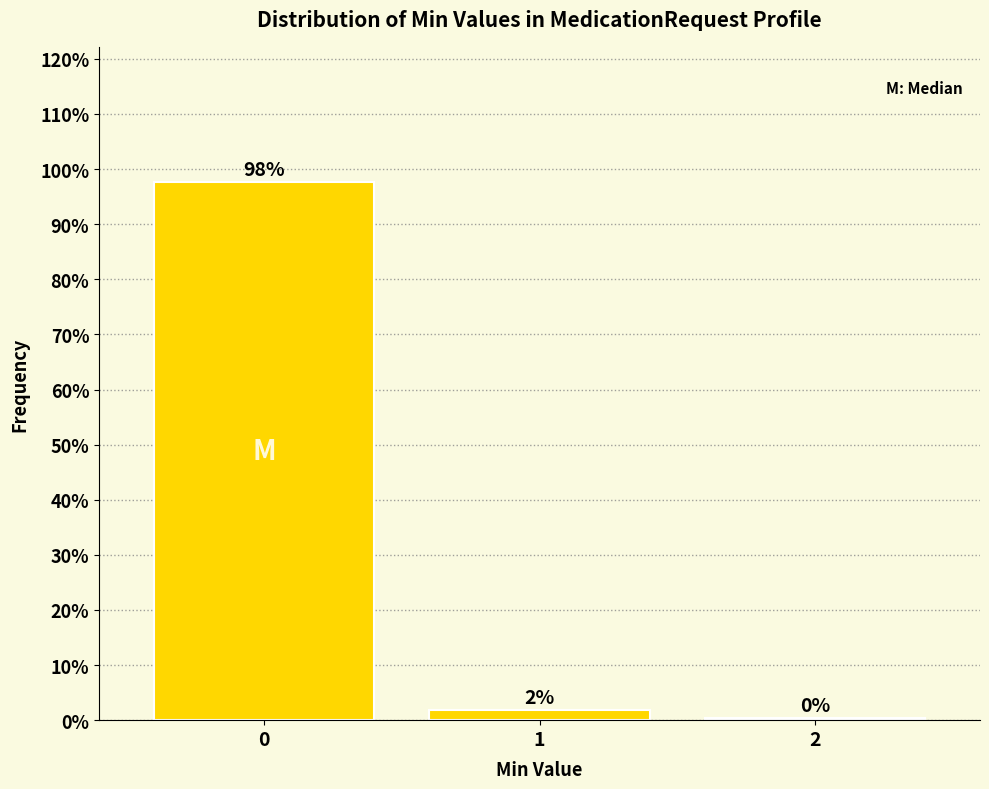

How many bars are there in total?

3